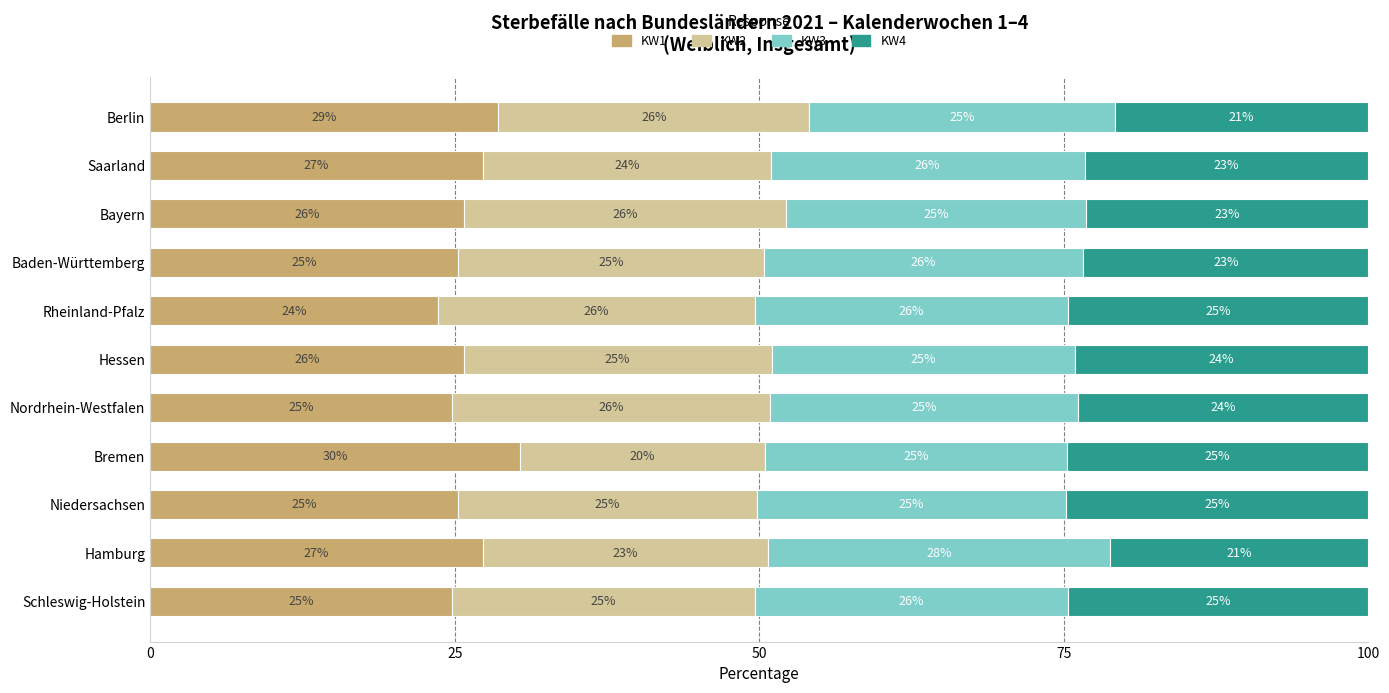

What is the lowest value of the KW1 series?

23.6